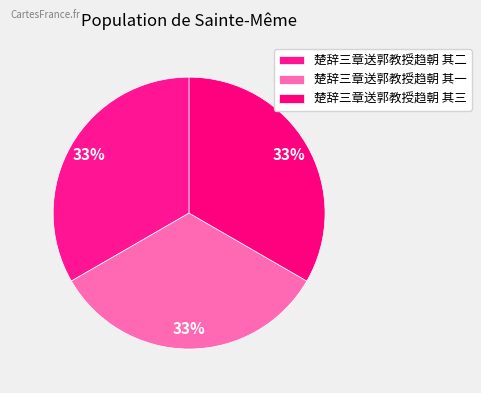

How many slices are in this pie chart?

3